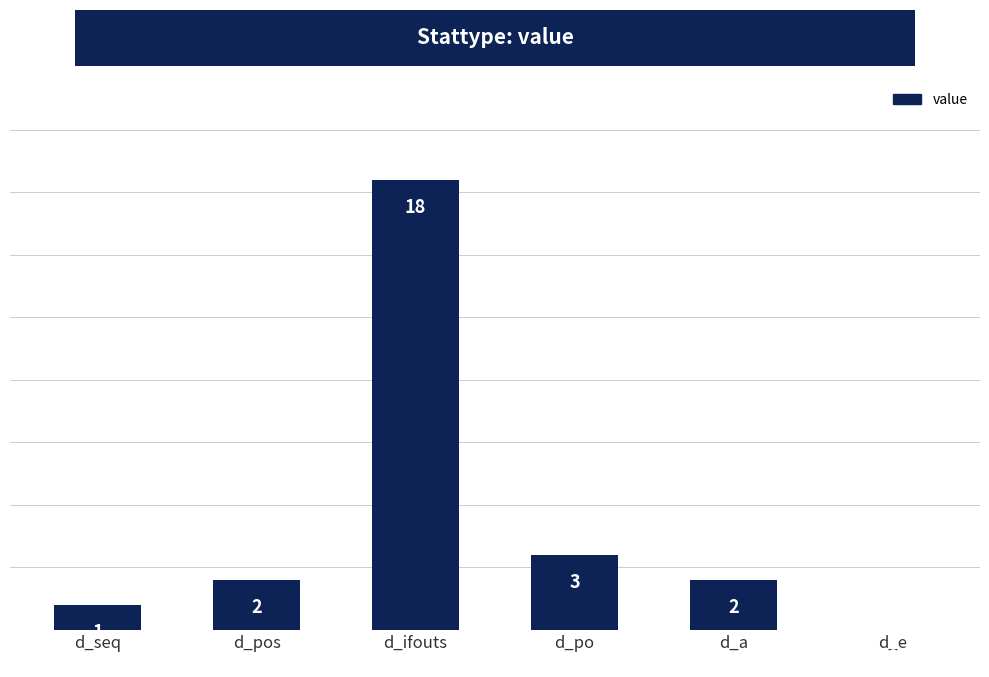

What is the average value?

4